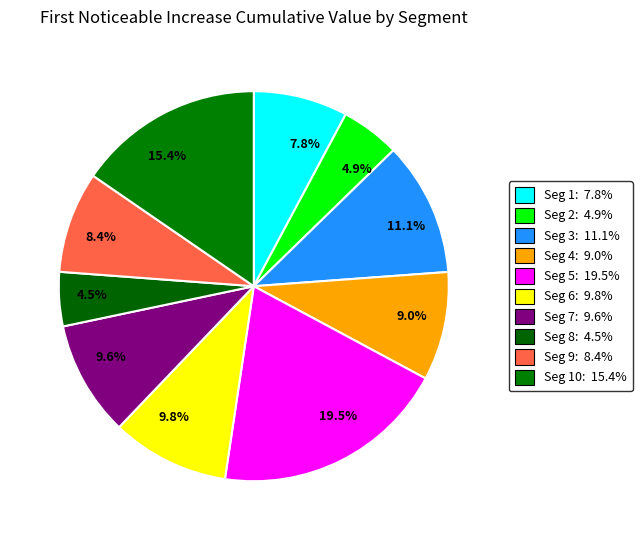

To the nearest percent, what is the difference between the largest and smallest slice percentages?

15%